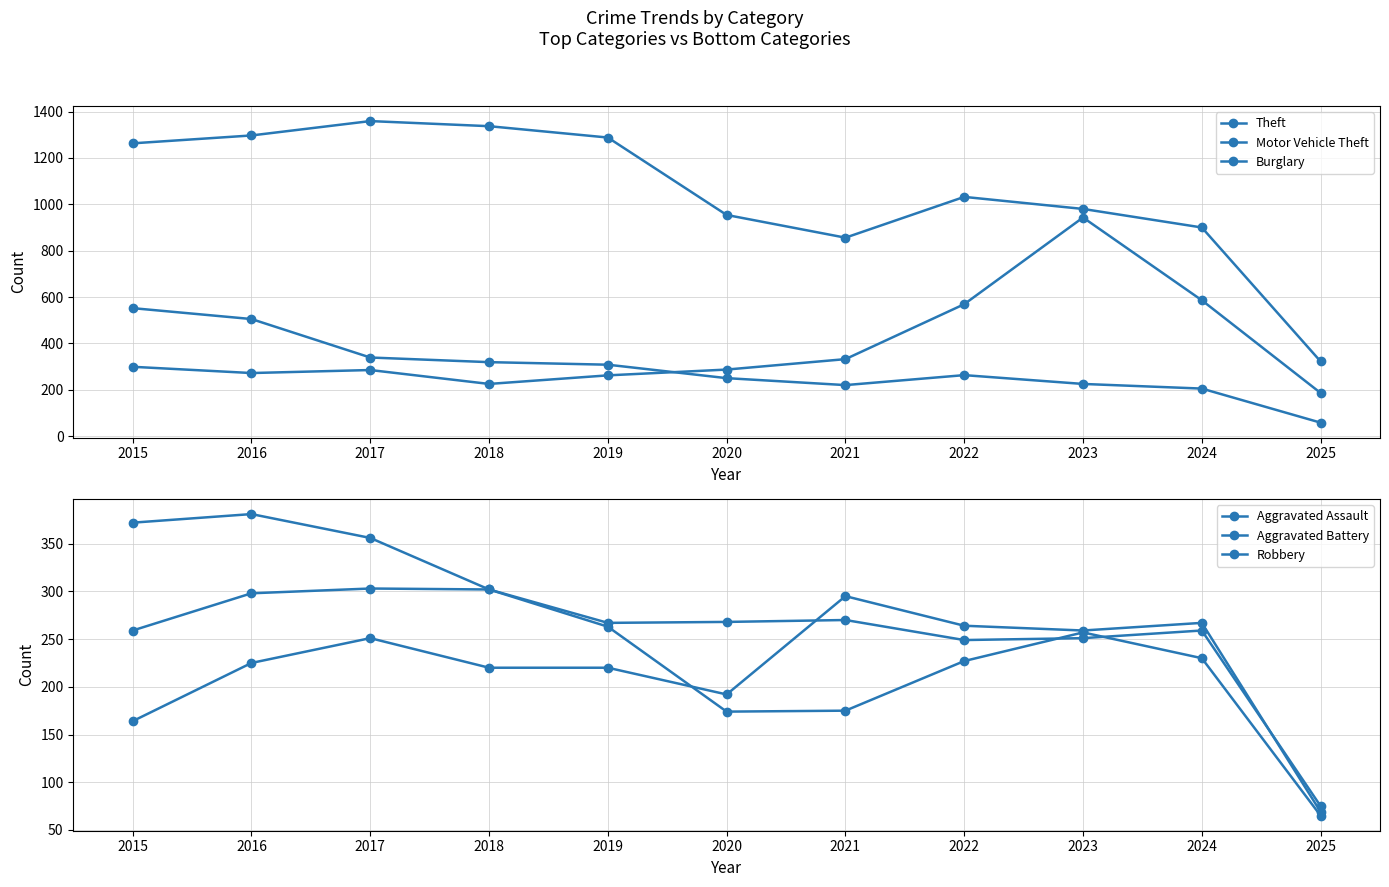

What is the value of the Aggravated Assault point at the 5th from the left?

220